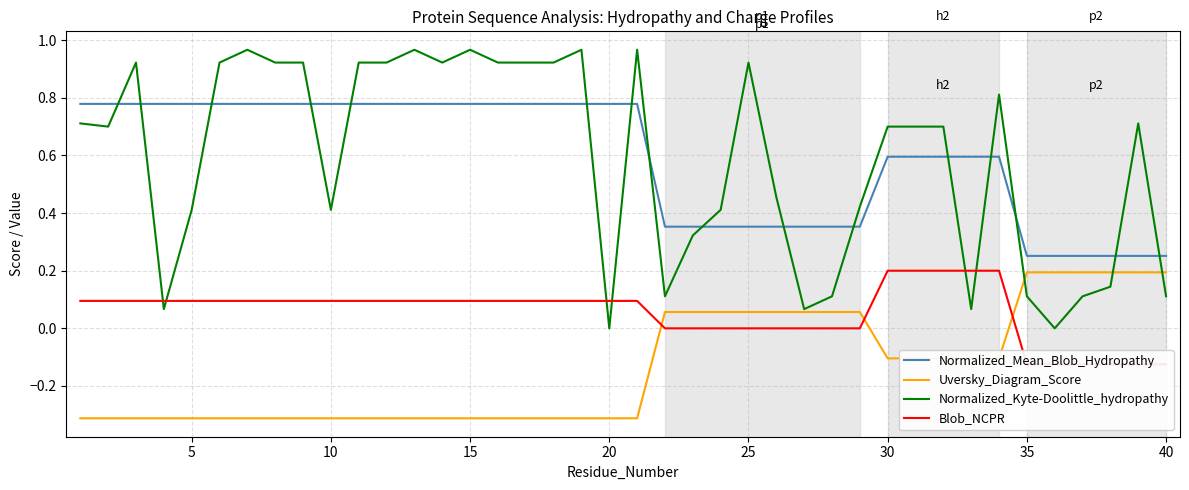

After their last crossing, which series has the higher values: Normalized_Mean_Blob_Hydropathy or Normalized_Kyte-Doolittle_hydropathy?

Normalized_Mean_Blob_Hydropathy